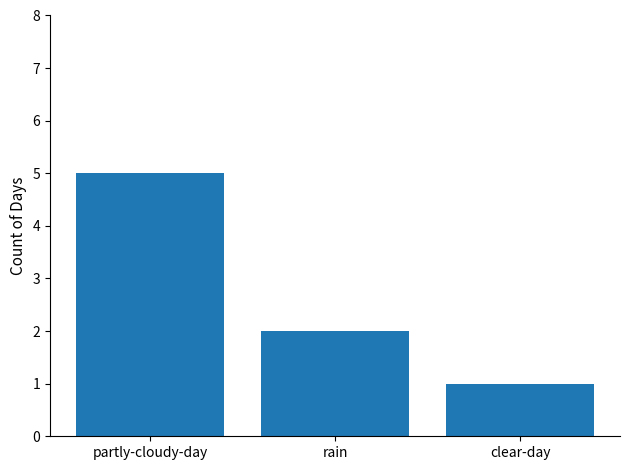

What is the ratio of the value at rain to the value at partly-cloudy-day?

0.4